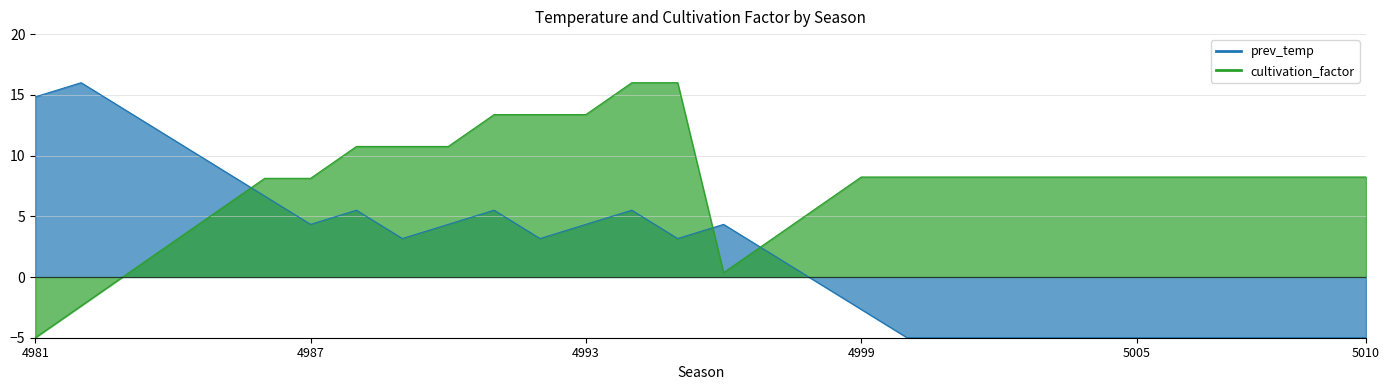

What is the minimum value shown in the chart?

-5.0